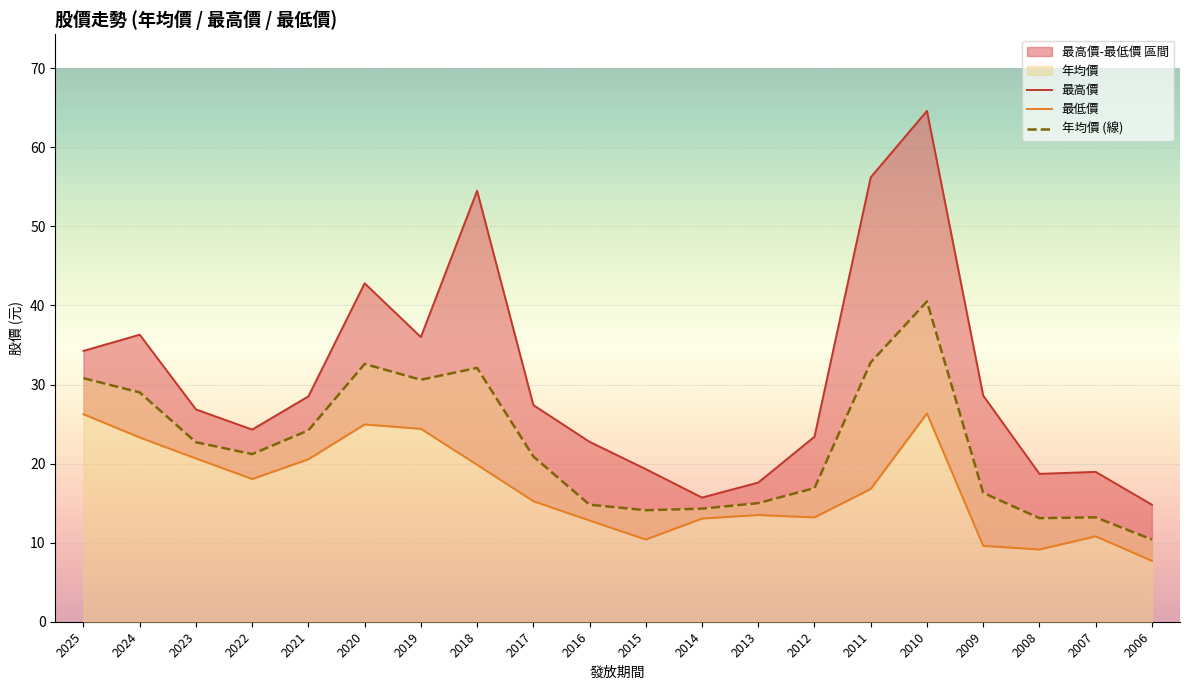

What is the difference between the second highest and minimum values in the 最高價 series?

41.4